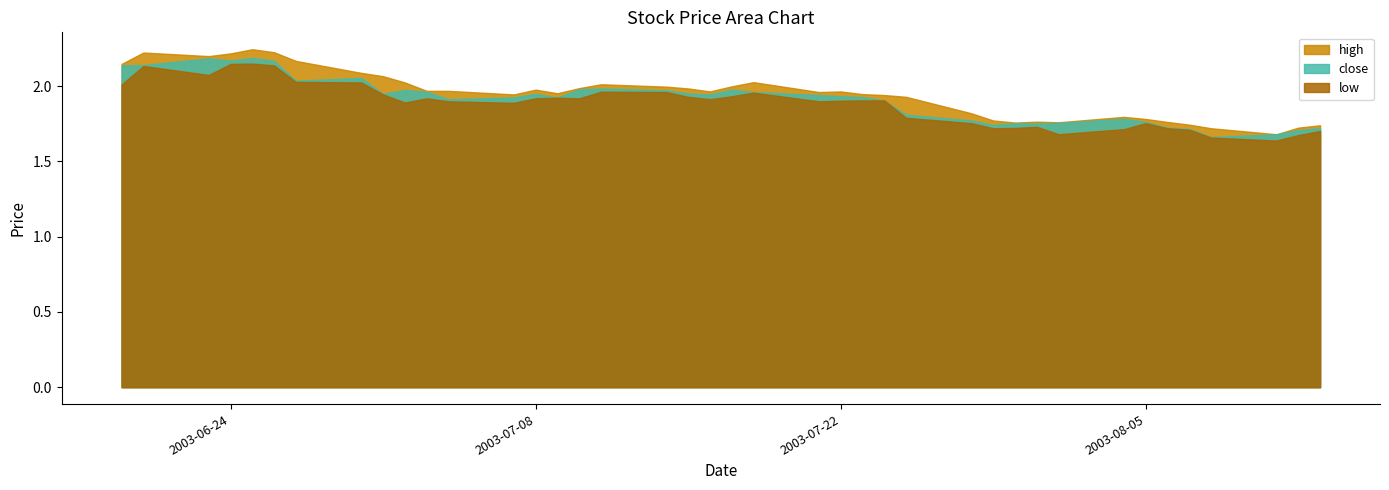

At which category does the chart reach its peak across all series?

2003-06-25